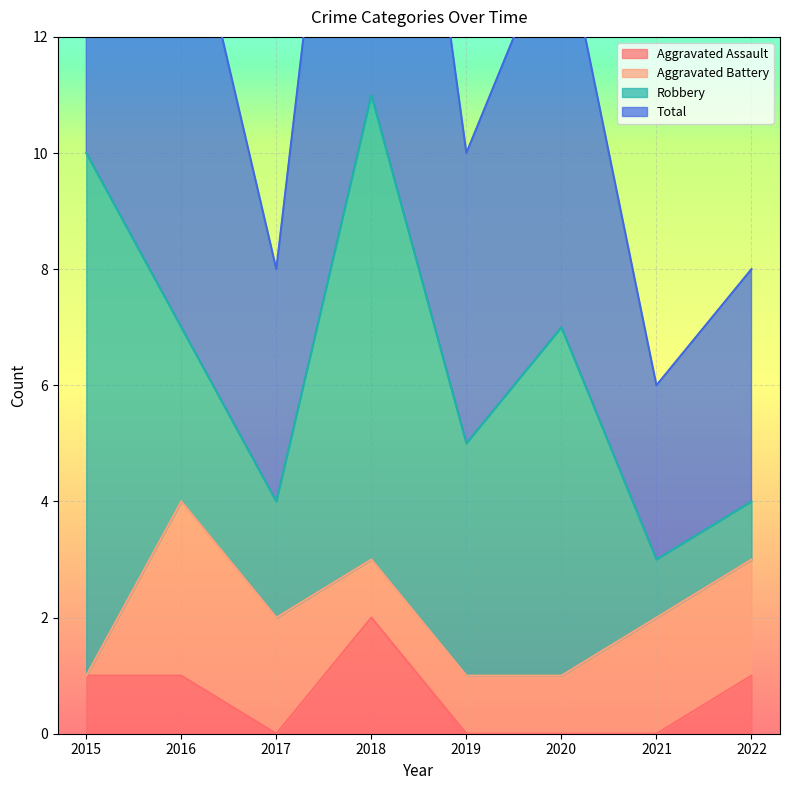

True or false: Aggravated Assault has more than 0 points higher than both neighbors.

True